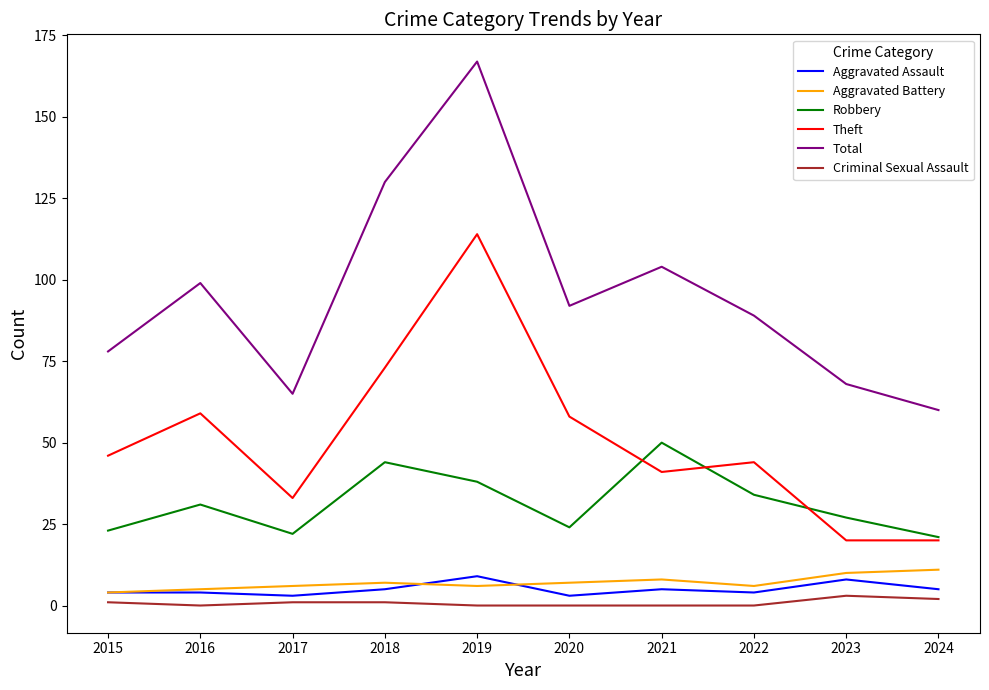

Which series has the widest spread of values?

Total